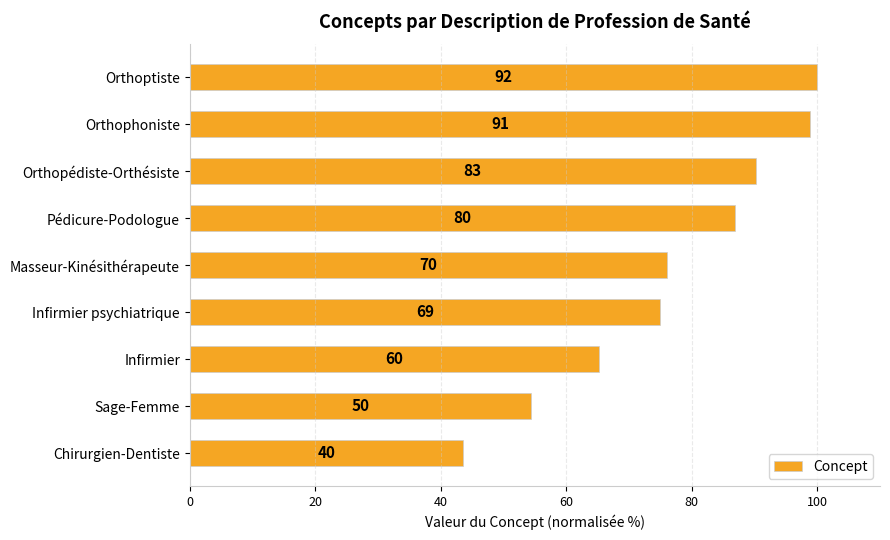

How many bars are there in total?

9